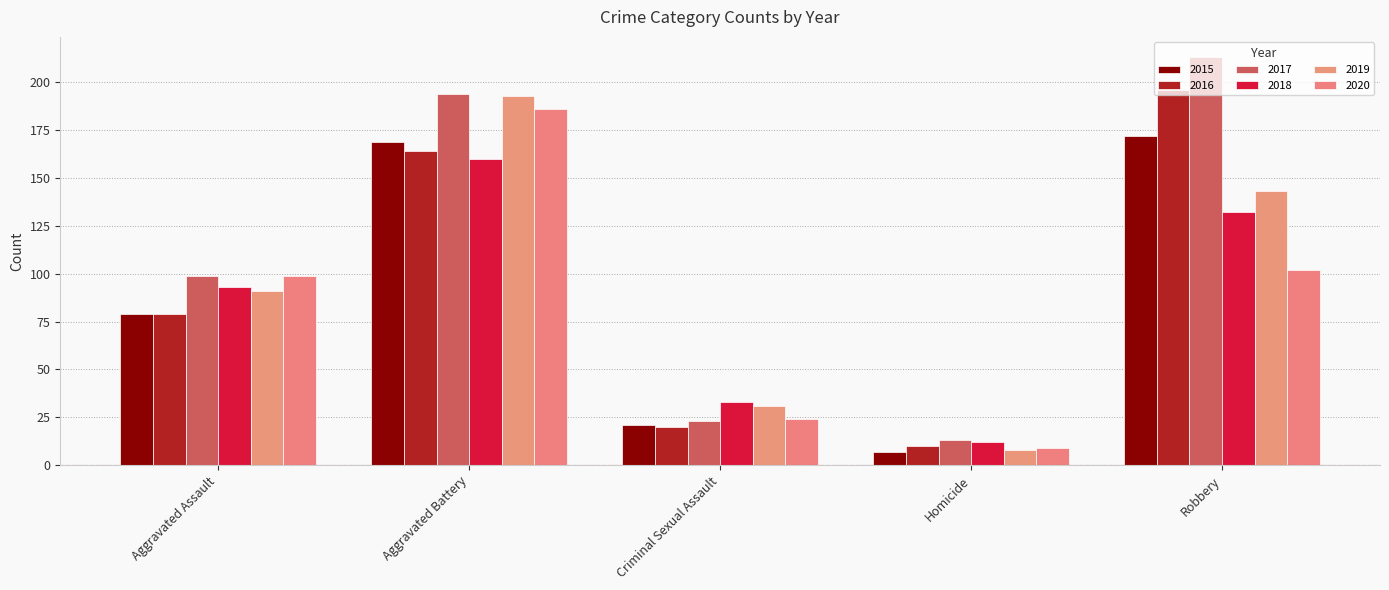

Reading left to right, transcribe all the data shown in this chart.

2015: 79	169	21	7	172
2016: 79	164	20	10	196
2017: 99	194	23	13	213
2018: 93	160	33	12	132
2019: 91	193	31	8	143
2020: 99	186	24	9	102